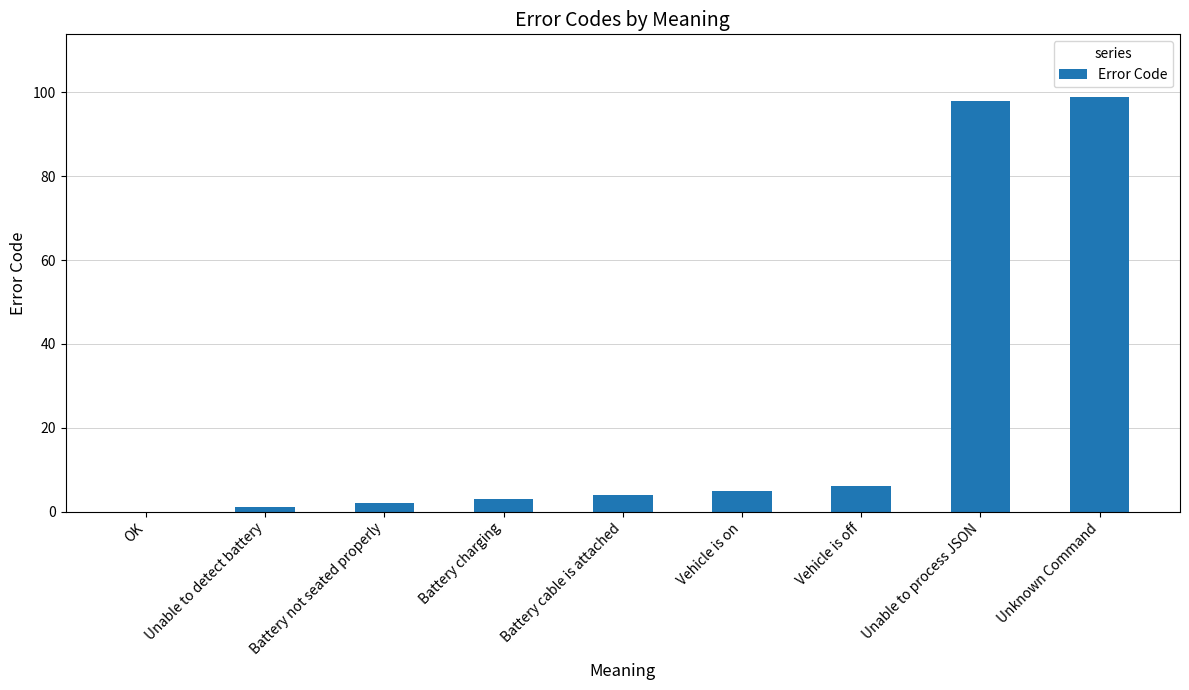

Which label corresponds to the largest value in the chart?

Unknown Command